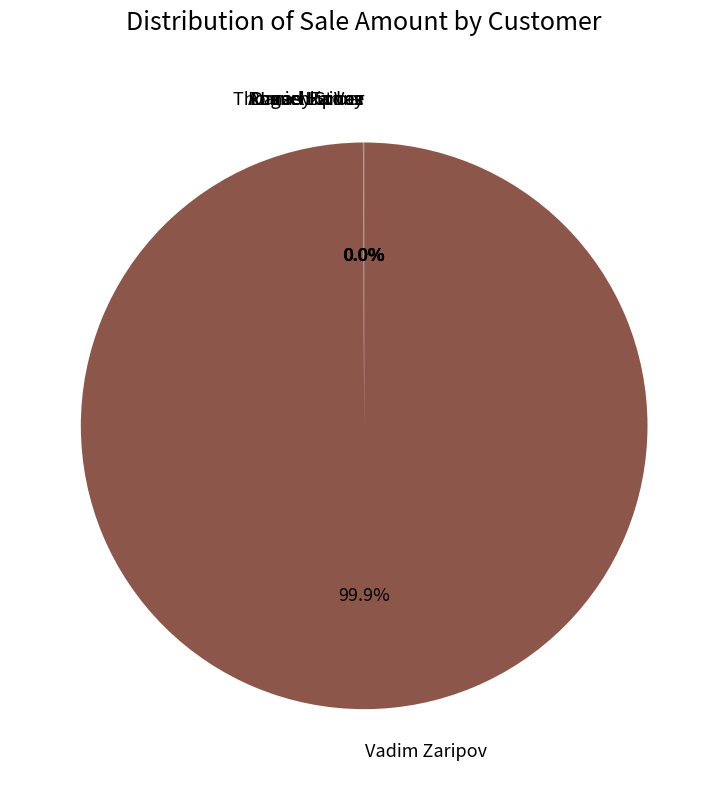

What is the largest slice in the pie chart?

Vadim Zaripov